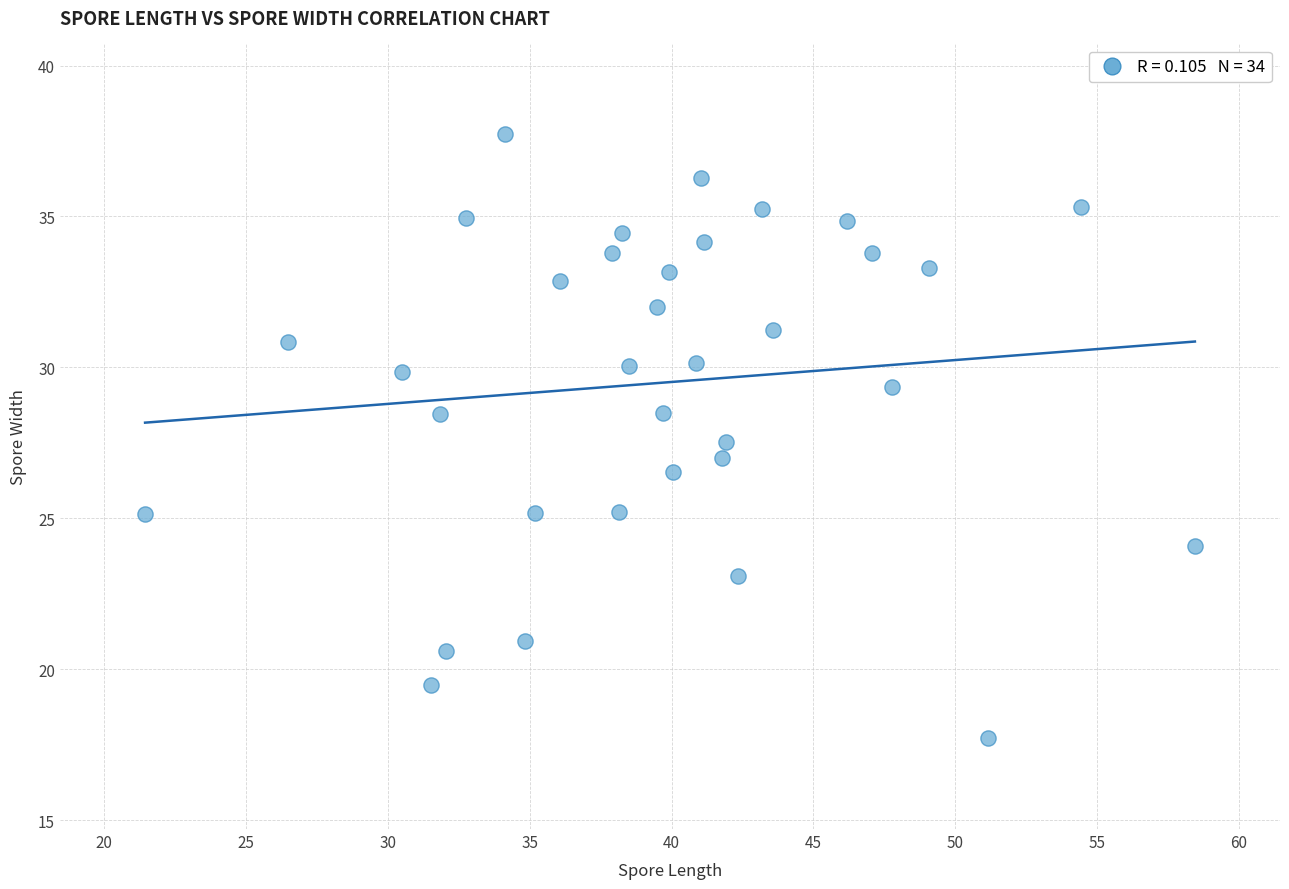

What is the range of Y values (max minus min)?

20.0